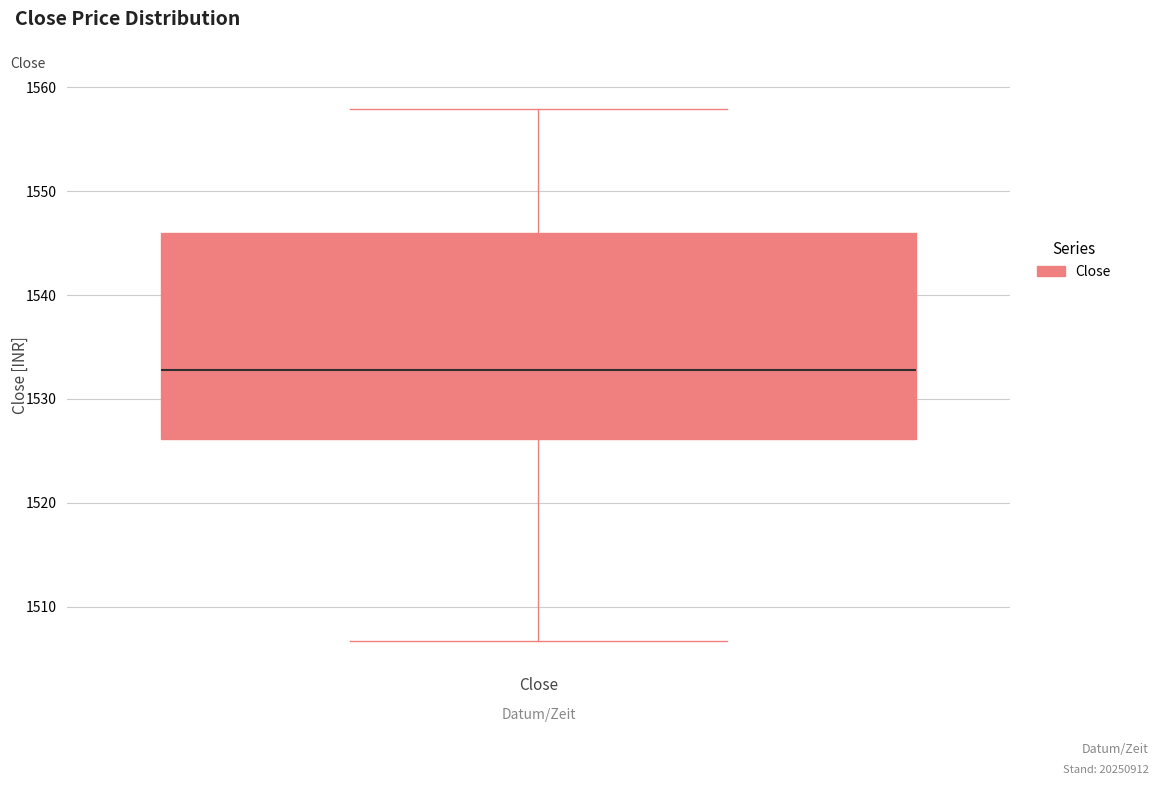

Where does the lower whisker of the box for Close end on the y-axis? The values are not printed on the chart, so give them approximately, as read against the axis.

1507